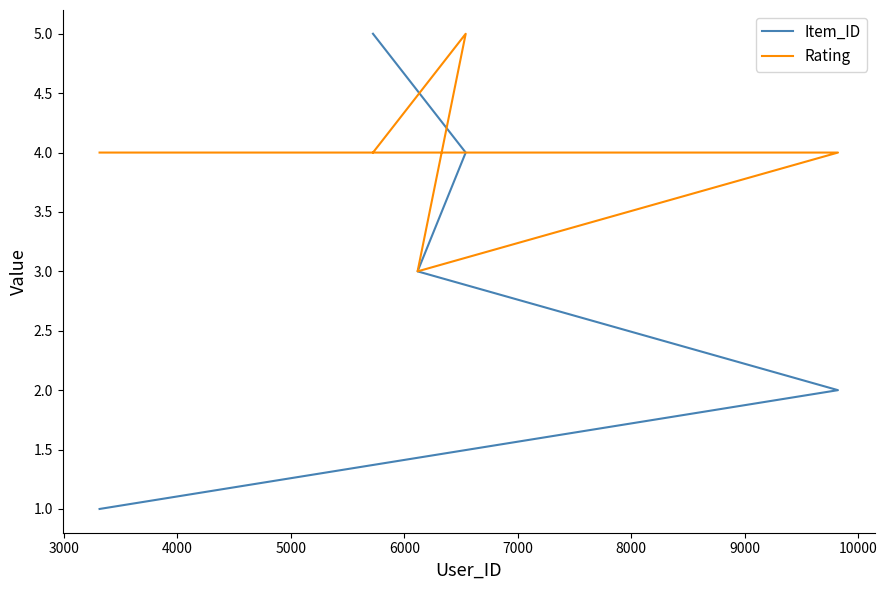

What is the value of the Item_ID point at the 5th from the left?

5